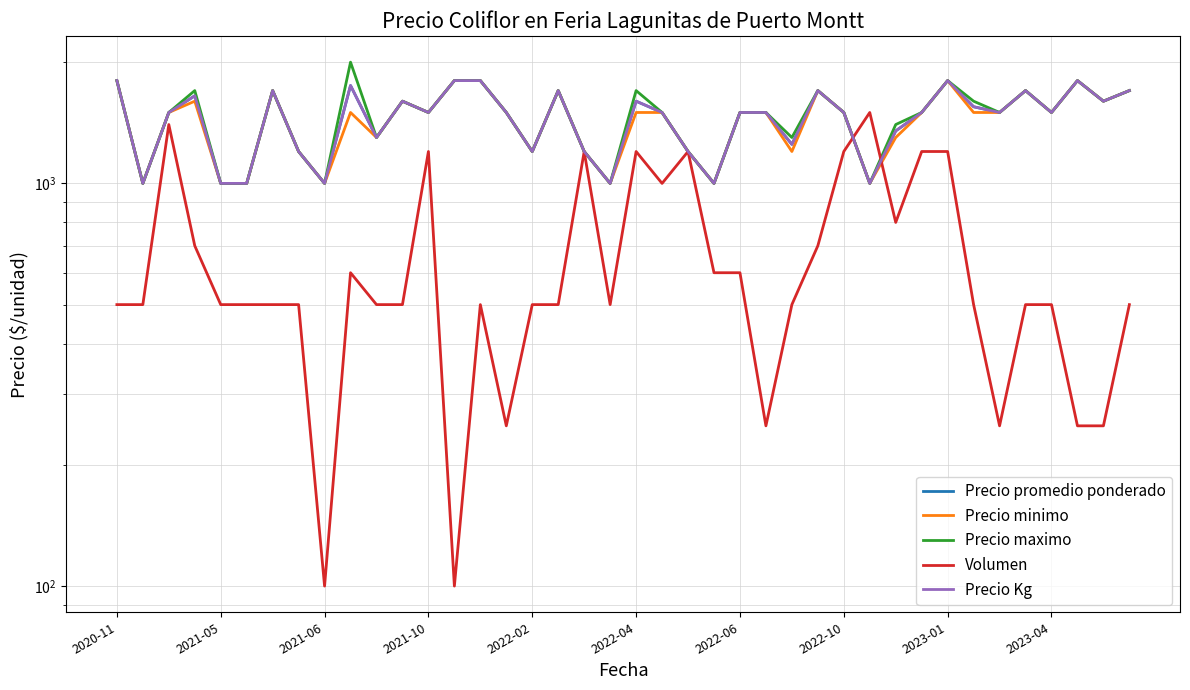

What is the smallest value displayed?

100